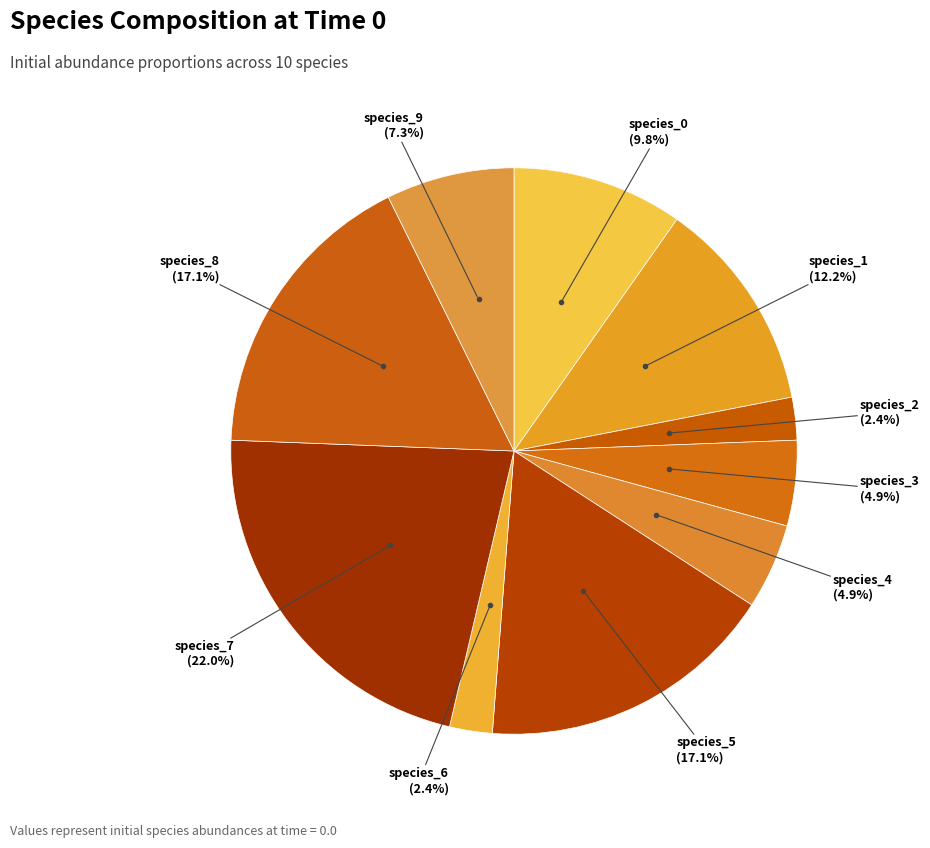

How many slices are in this pie chart?

10